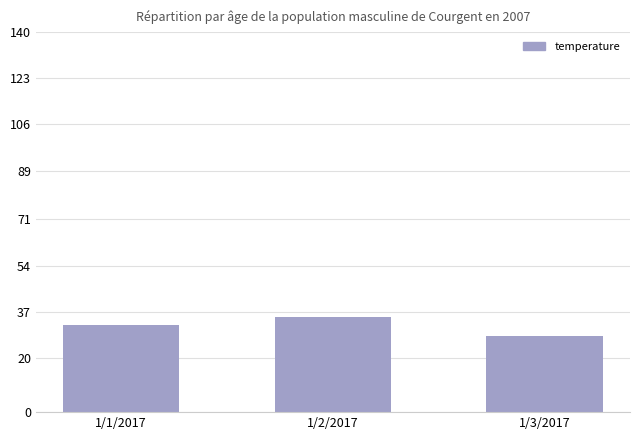

The chart shows a value of 32 at 1/1/2017. True or false?

True